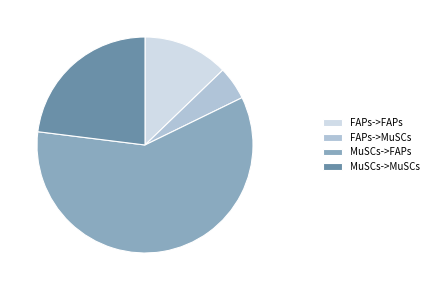

Which has a higher value, FAPs->MuSCs or FAPs->FAPs?

FAPs->FAPs